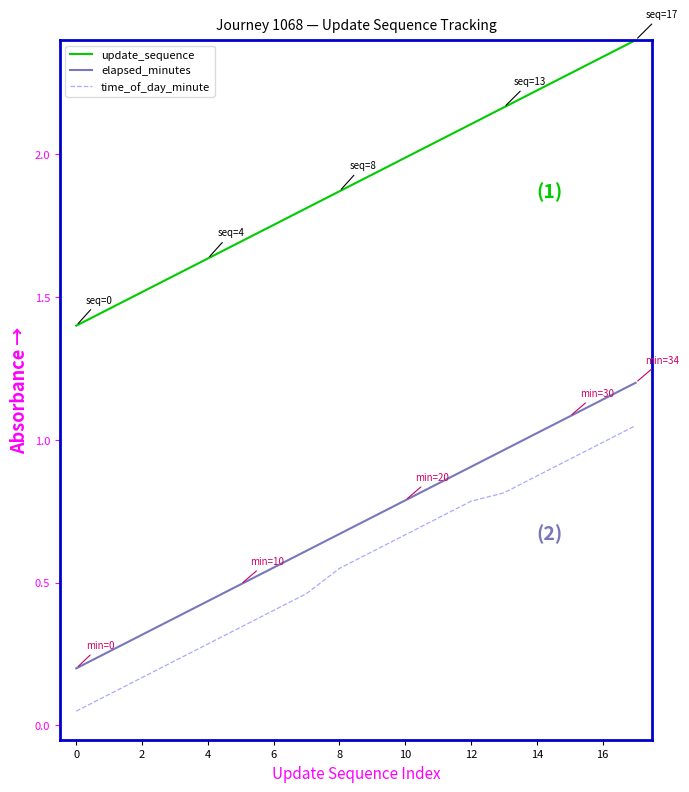

What is the greatest value displayed?

2.4